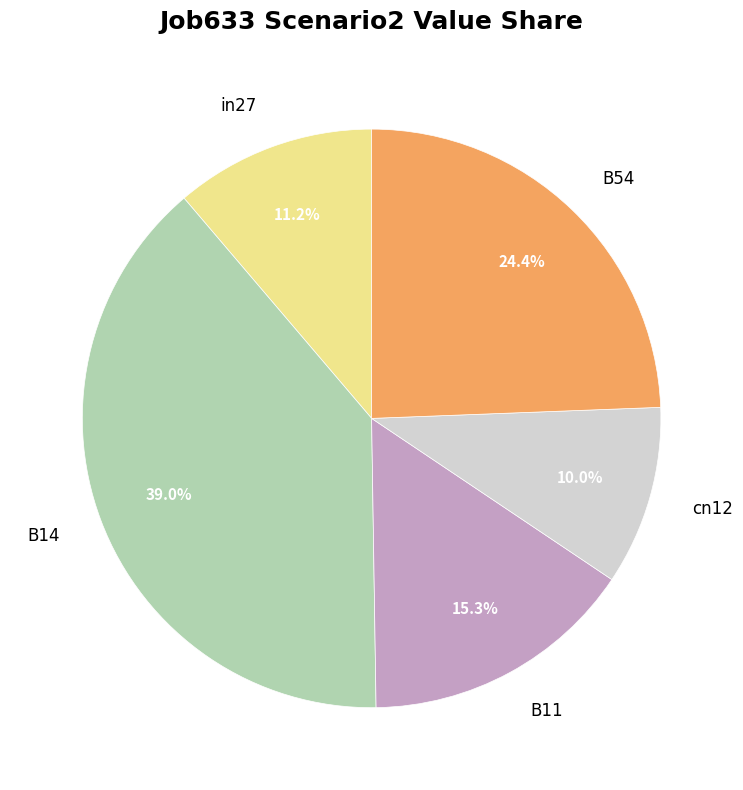

Which slice is the largest?

B14